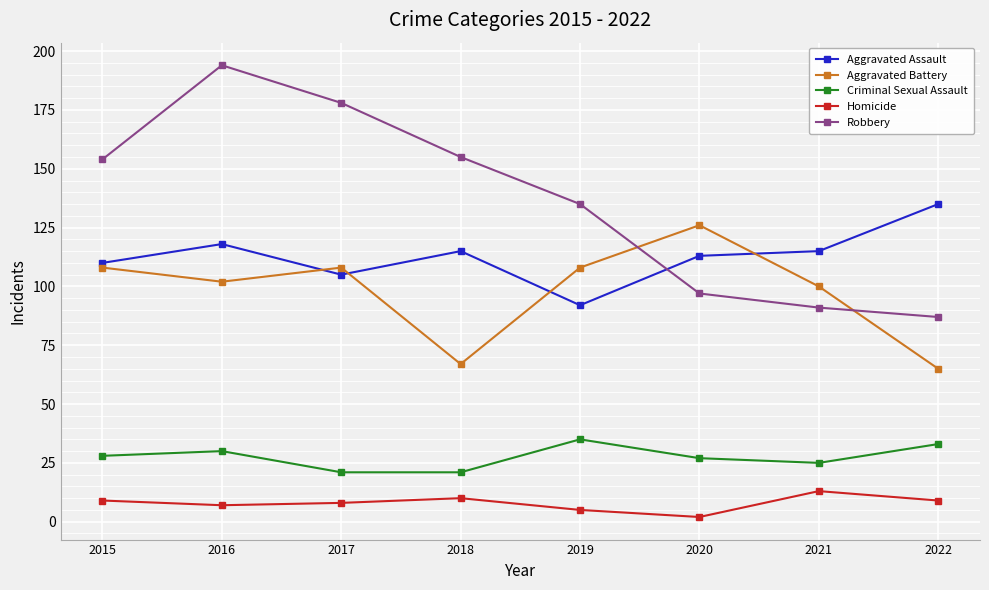

True or false: Aggravated Battery has more than 1 points higher than both neighbors.

True